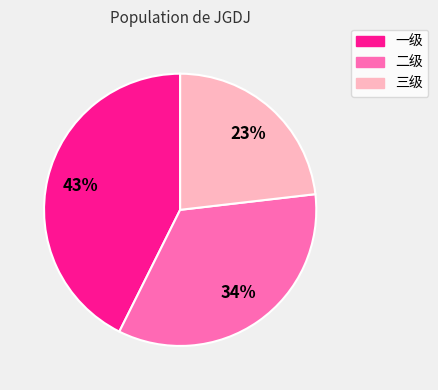

Is it true that 二级 is 41% of the pie?

False